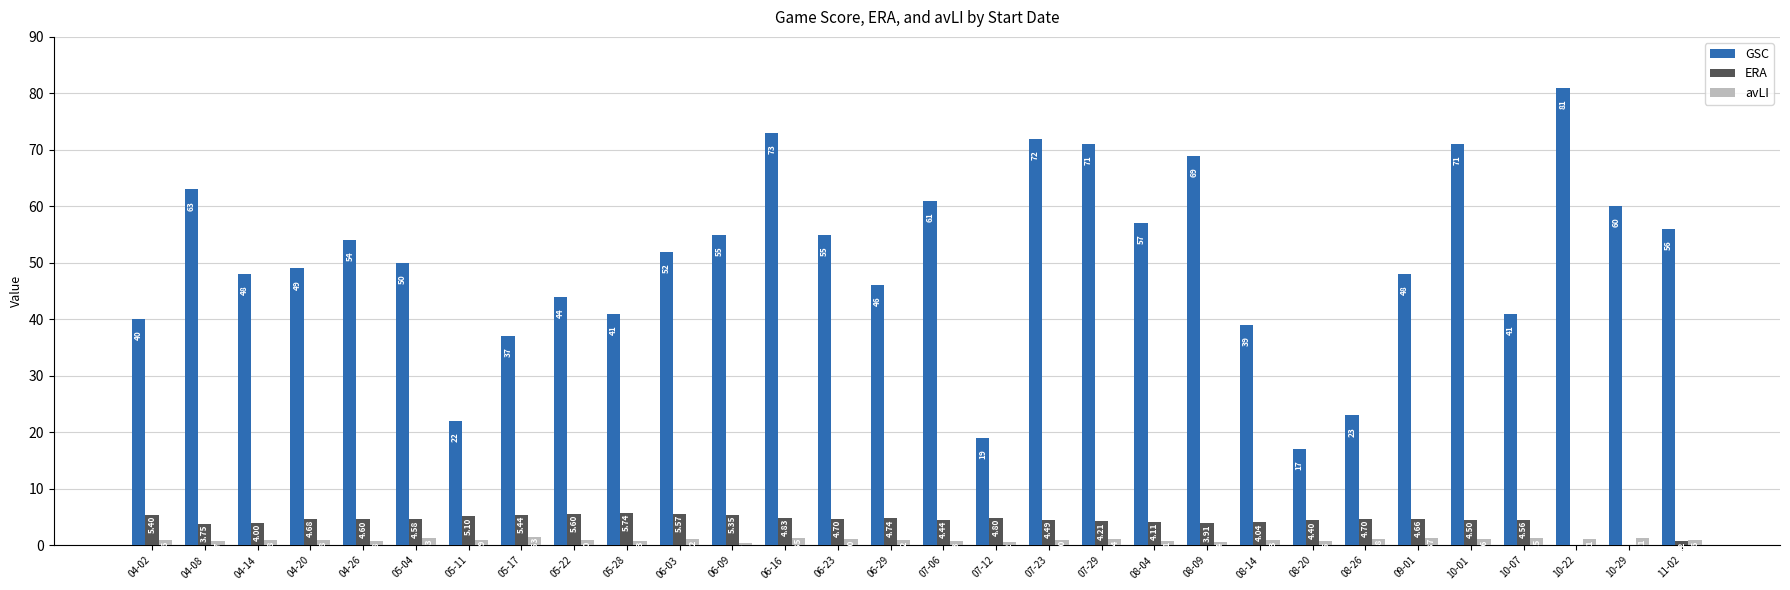

Between 07-06 and 08-04, which series saw the biggest shift?

GSC